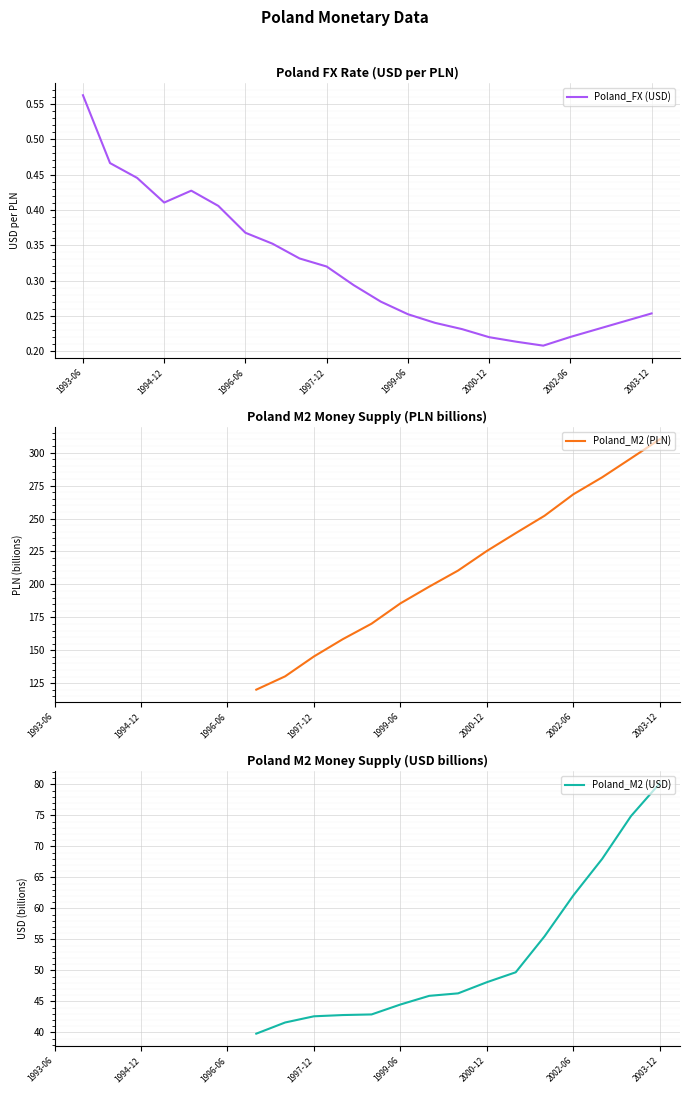

True or false: Poland_FX (USD) has a value of 0.4 at 1999-06.

False